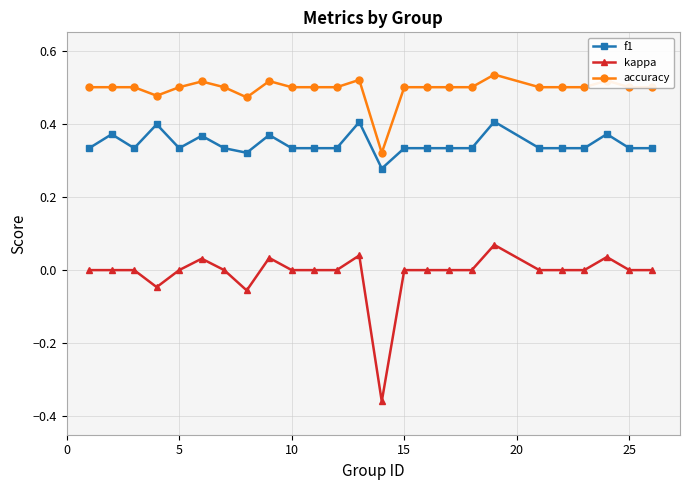

True or false: accuracy and f1 cross at least once.

False